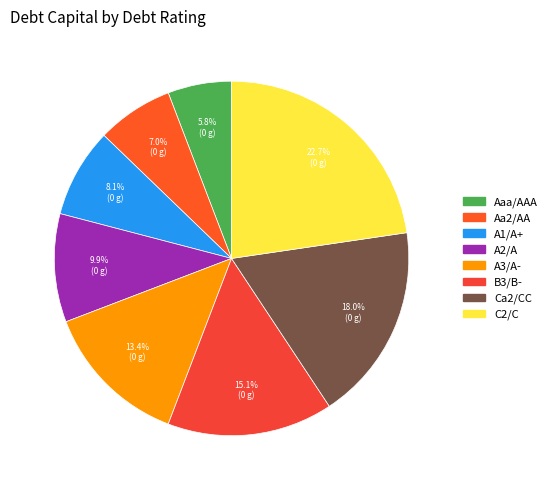

What is the total percentage of Aa2/AA and A1/A+?

15.1%